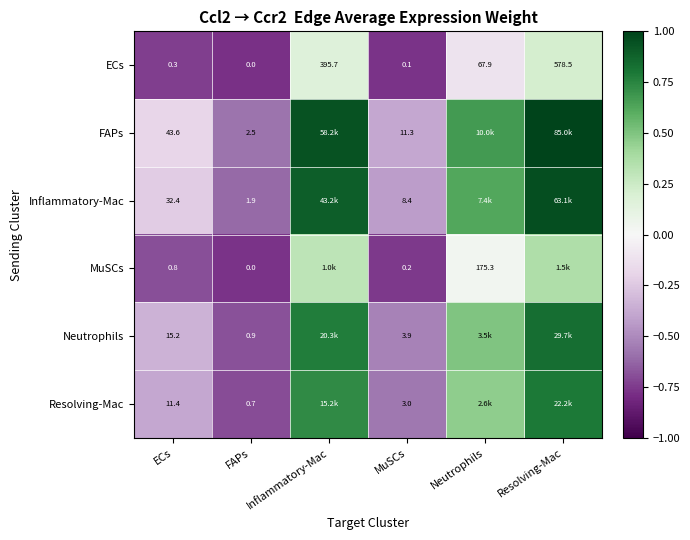

How many data points in ECs are less than 67?

3